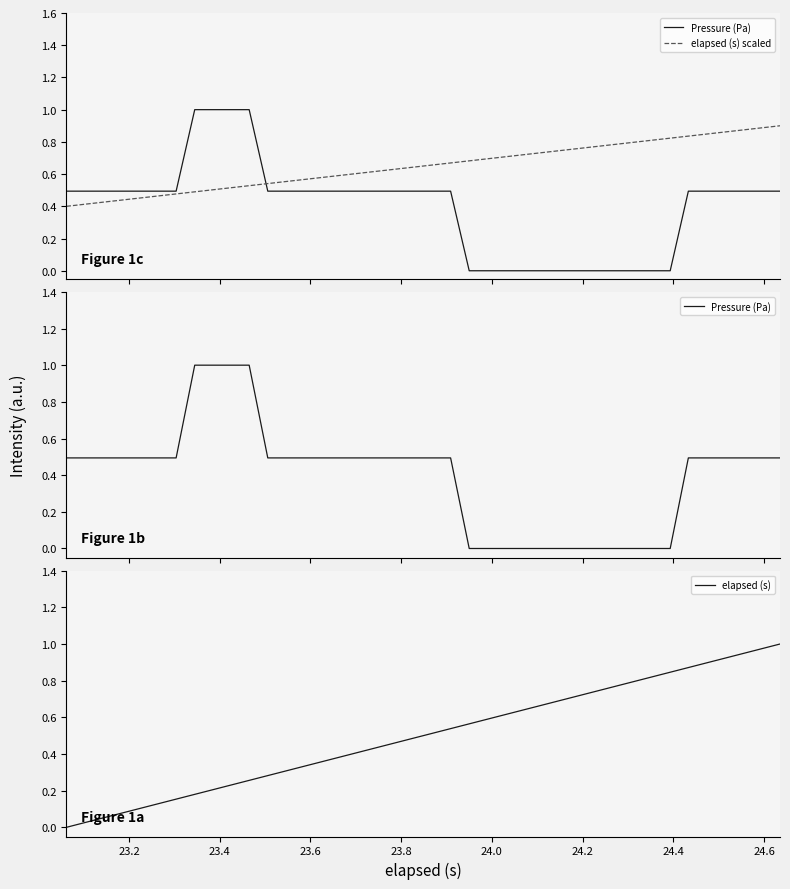

What is the value of the elapsed (s) point at the 20th from the left?

0.5